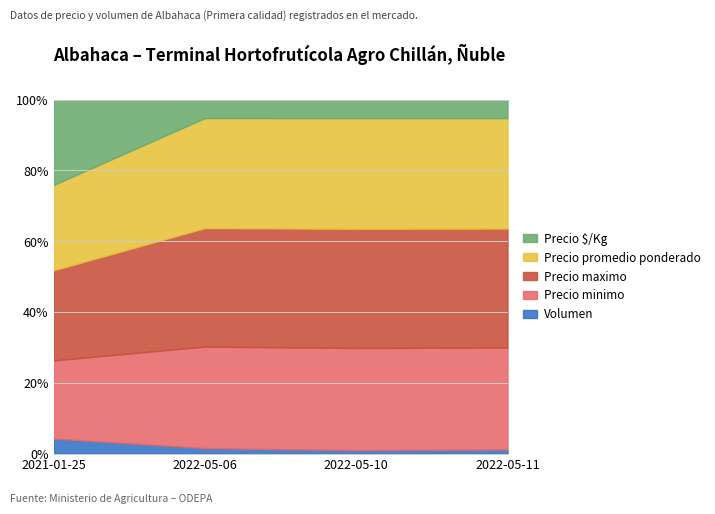

True or false: Precio $/Kg and Precio minimo cross at least once.

True